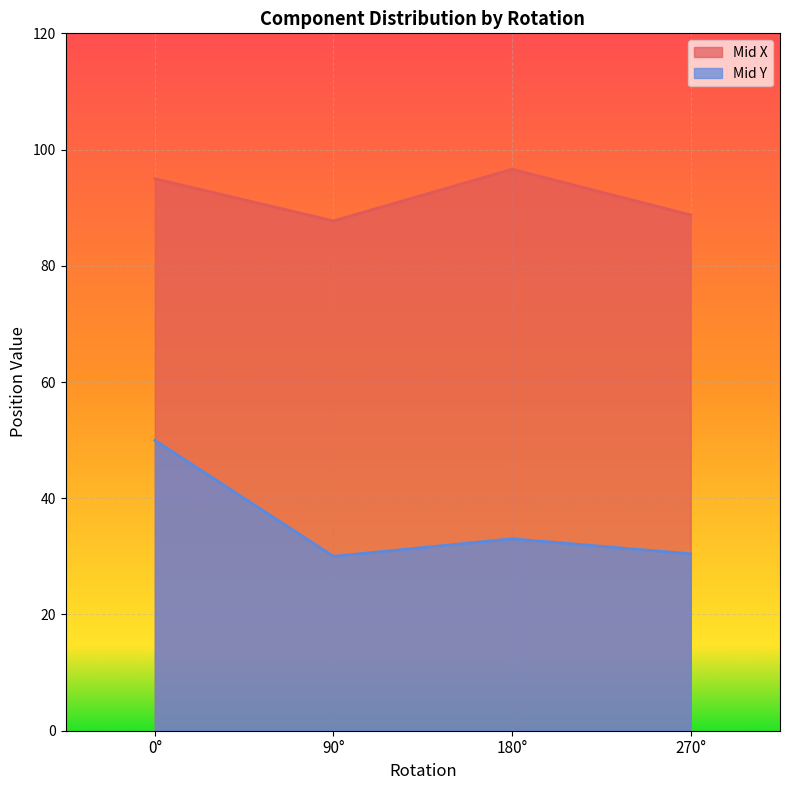

Does the chart display data point markers on the line(s)?

No